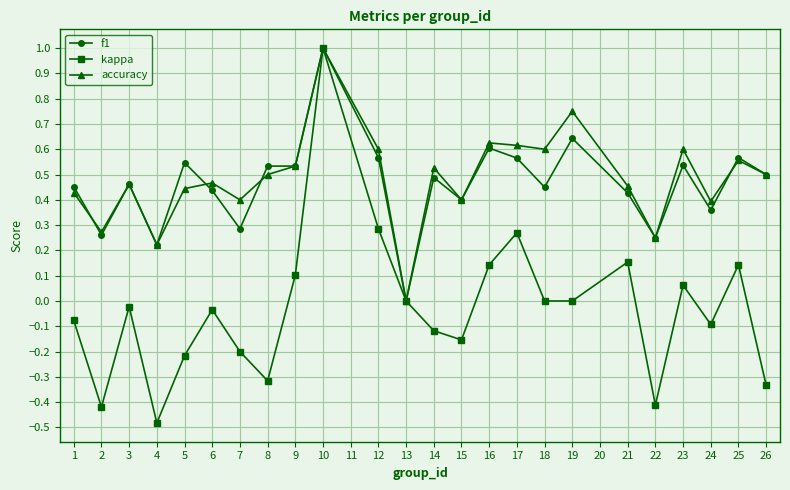

Is this an area chart (filled region under the line)?

No